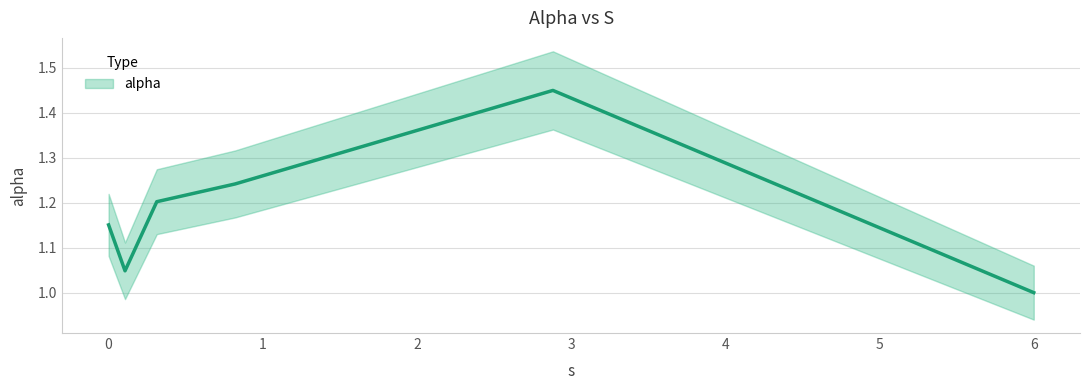

What is the label of the 1st point from the right?

5.997343831501521